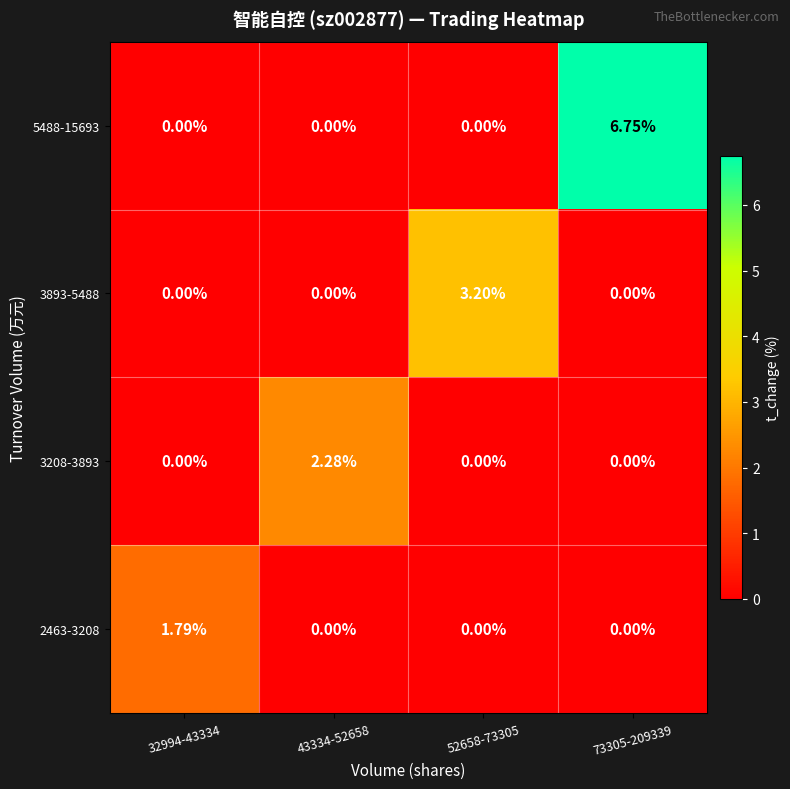

Is the value of 3208-3893 at 52658-73305 greater than the value of 2463-3208 at 32994-43334?

No